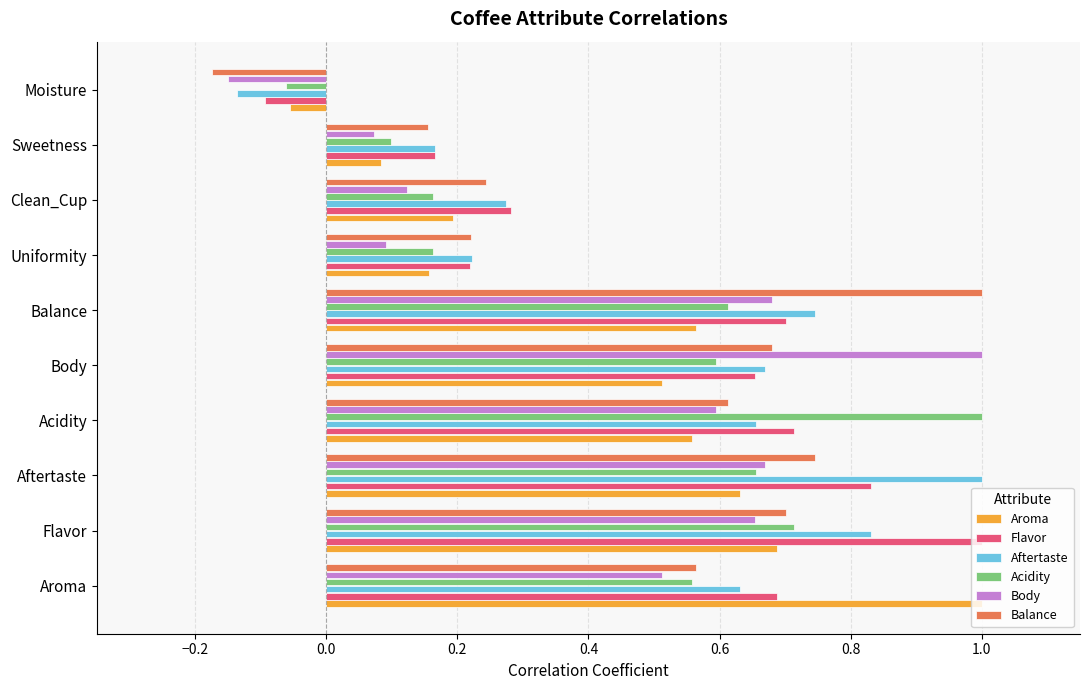

The value of Balance at Uniformity is 0.2. True or false?

True